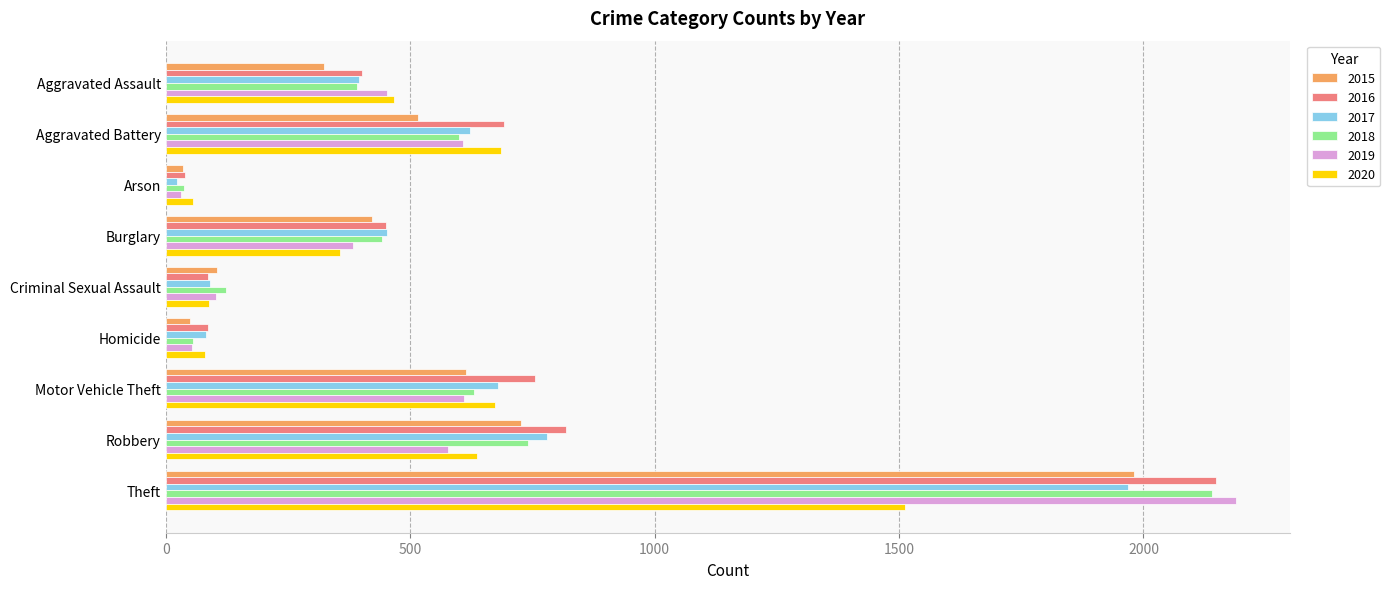

What is the total value across all series at Theft?

11939